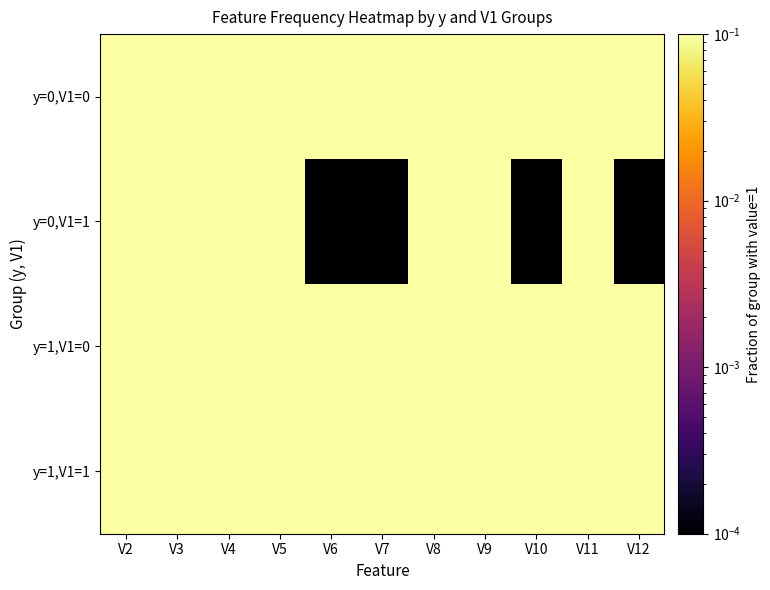

What is the total value across all series at V7?

1.0